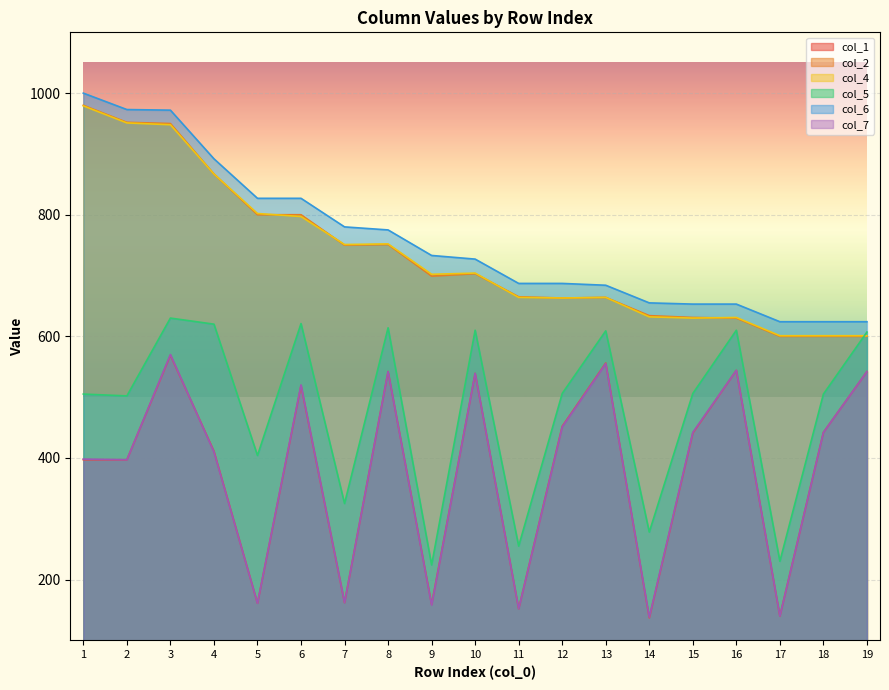

The value of col_4 at 2 is 248. True or false?

False